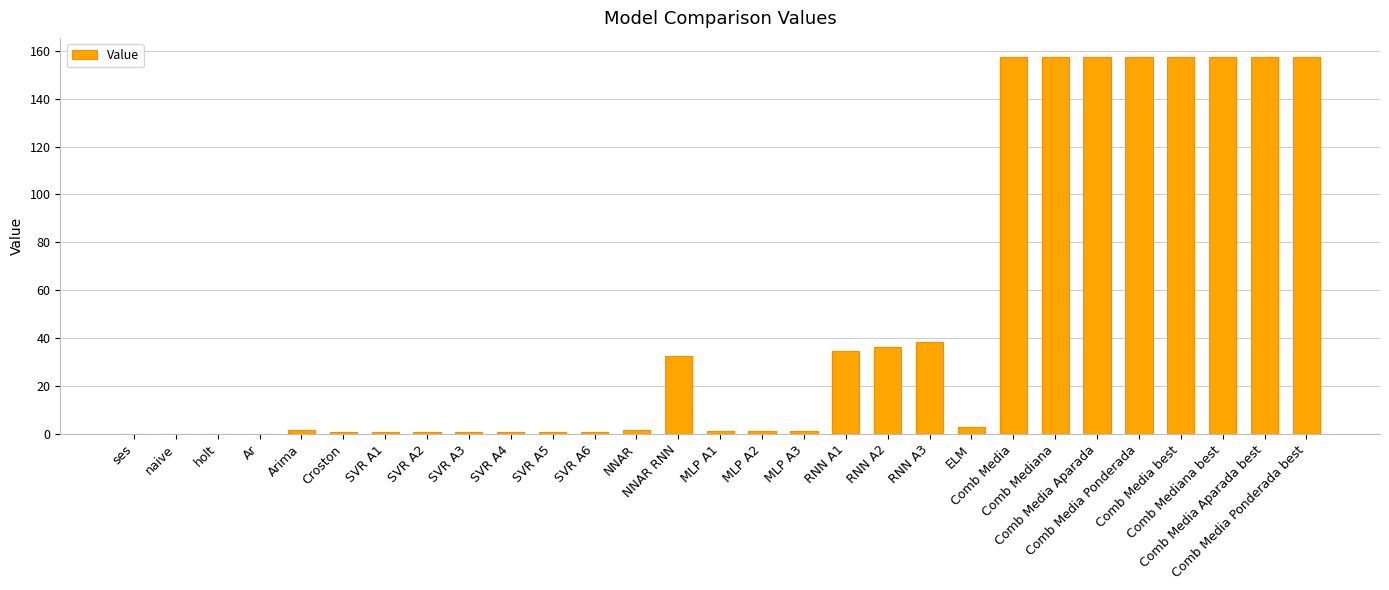

What is the change in value from Ar to SVR A6?

+0.8